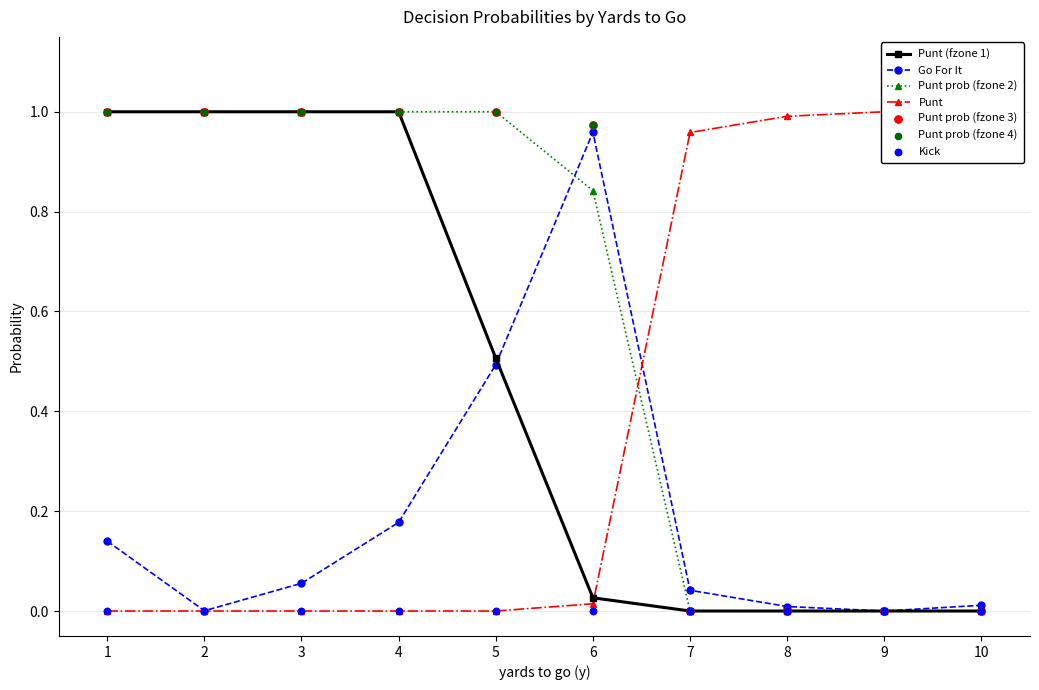

At how many categories does at least one series exceed 0?

10